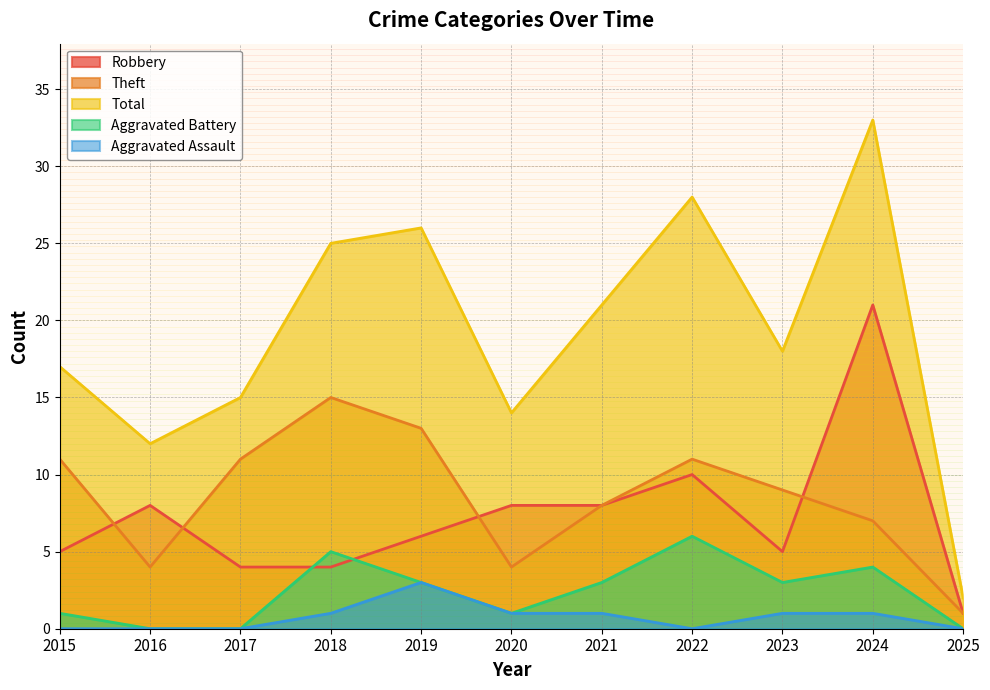

Does the chart have visible grid lines?

Yes